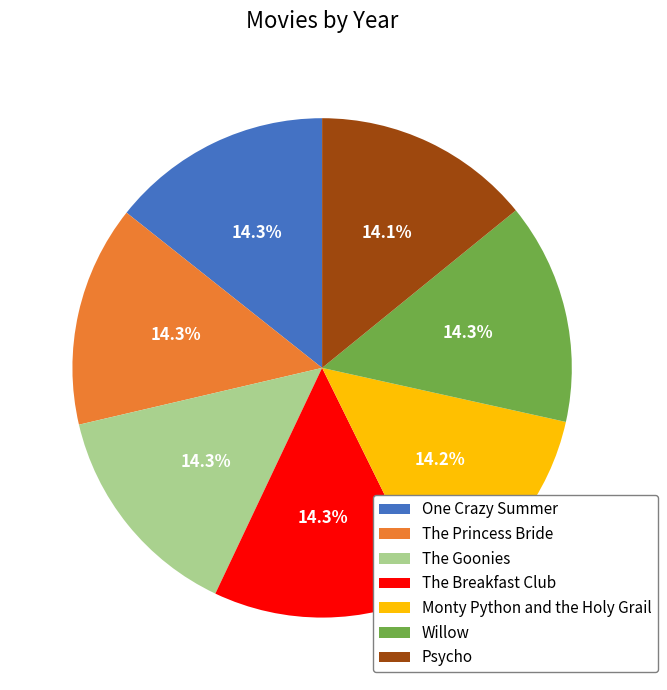

Count the number of slices in the pie.

7